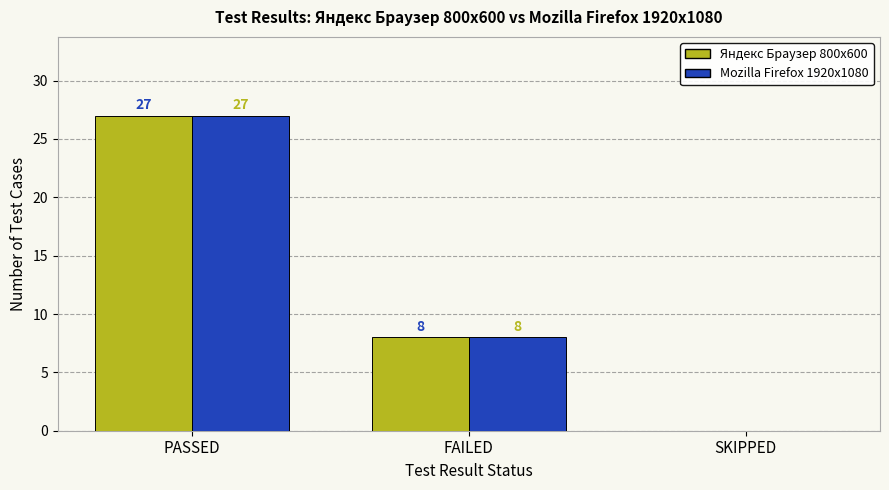

What are all the series names shown in the legend?

Яндекс Браузер 800x600, Mozilla Firefox 1920x1080